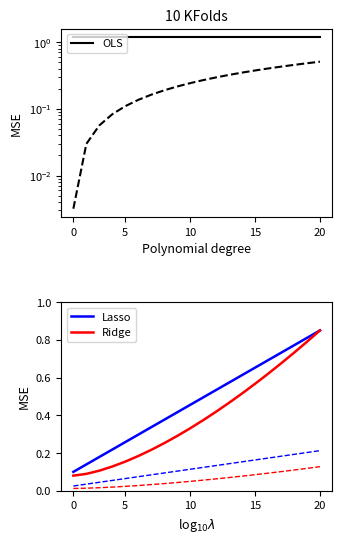

Which category has the highest value in the Ridge series?

20